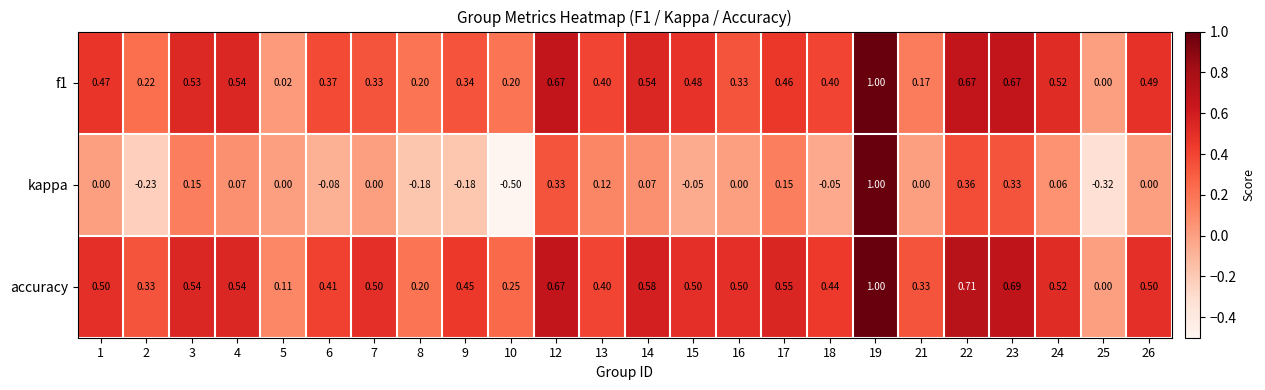

Is the value of f1 at 16 greater than the value of accuracy at 1?

No